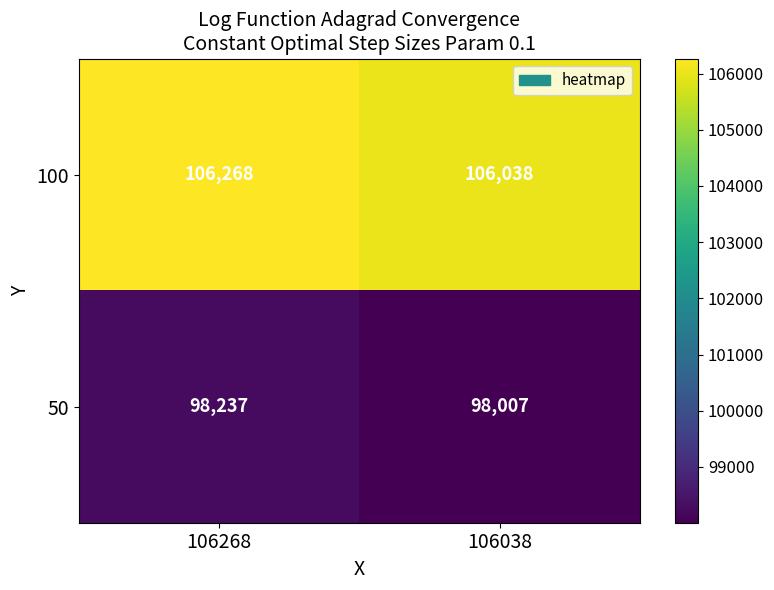

What is the sum of the 50 values at 106268 and 106038?

196244